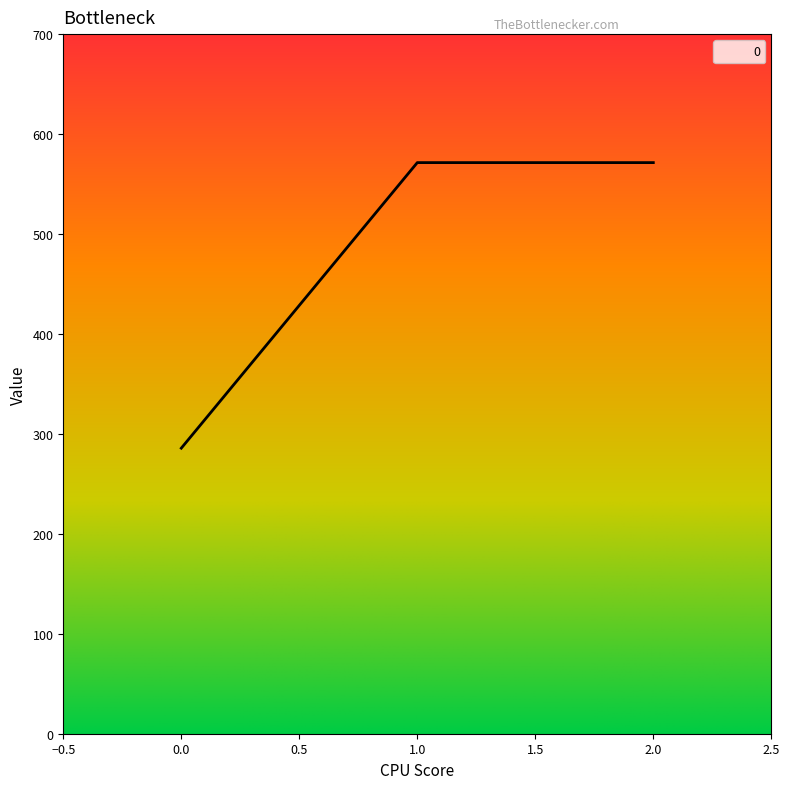

The value at 2.0 is 373.6. True or false?

False